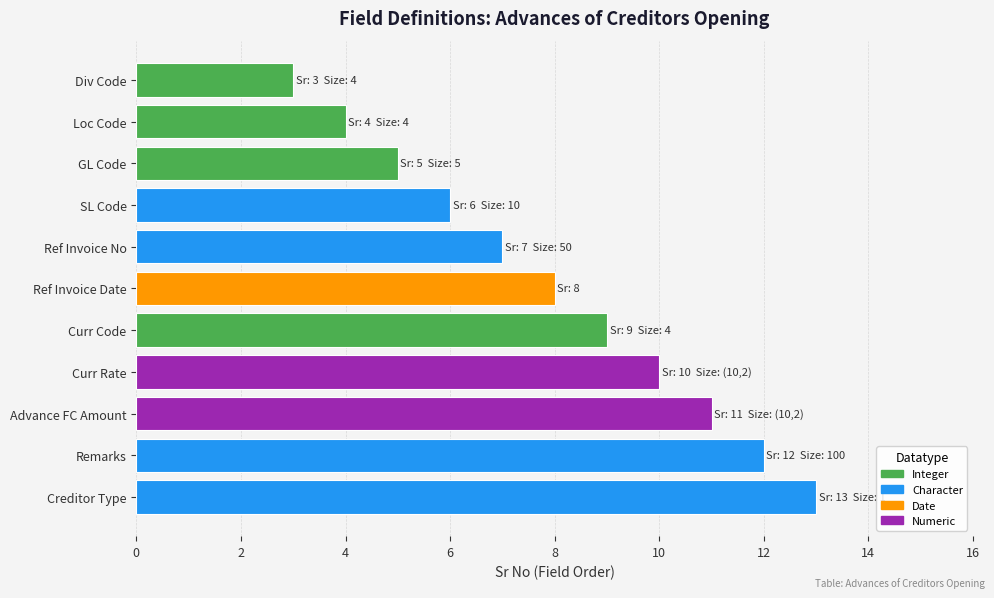

List the labels in order of value, largest first.

Creditor Type, Remarks, Advance FC Amount, Curr Rate, Curr Code, Ref Invoice Date, Ref Invoice No, SL Code, GL Code, Loc Code, Div Code